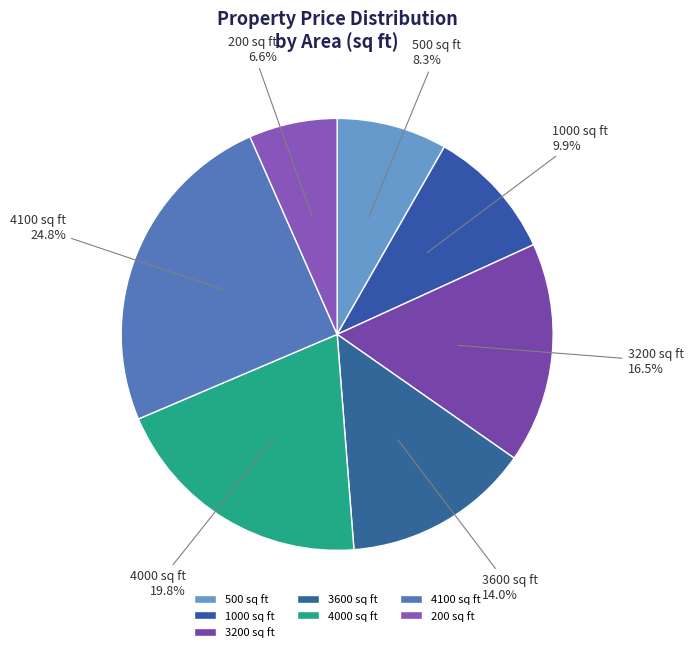

Which has a higher value, 4000 sq ft or 500 sq ft?

4000 sq ft